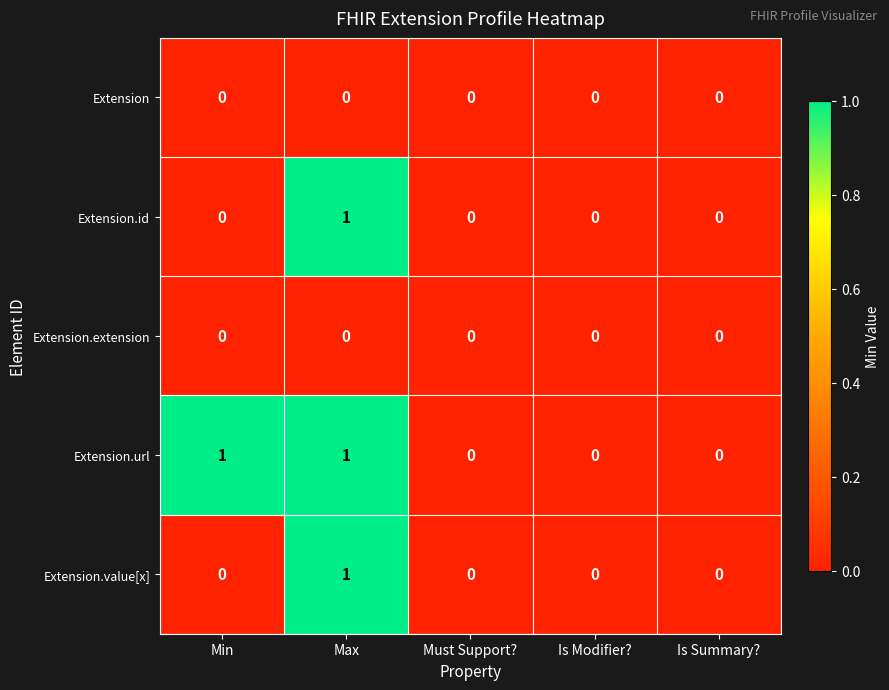

Between Min and Is Modifier?, which series saw the biggest shift?

Extension.url